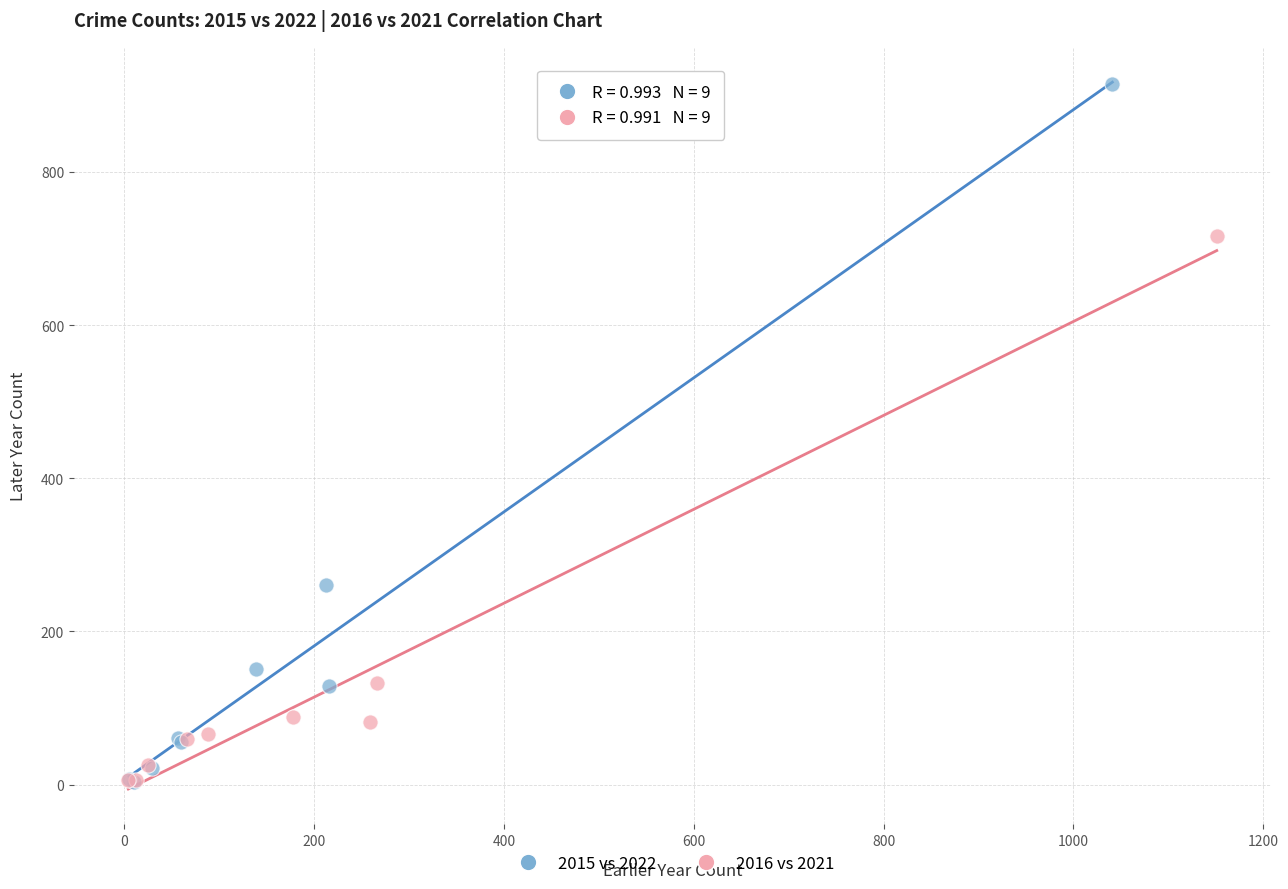

Which series reaches the maximum Y coordinate?

2015 vs 2022